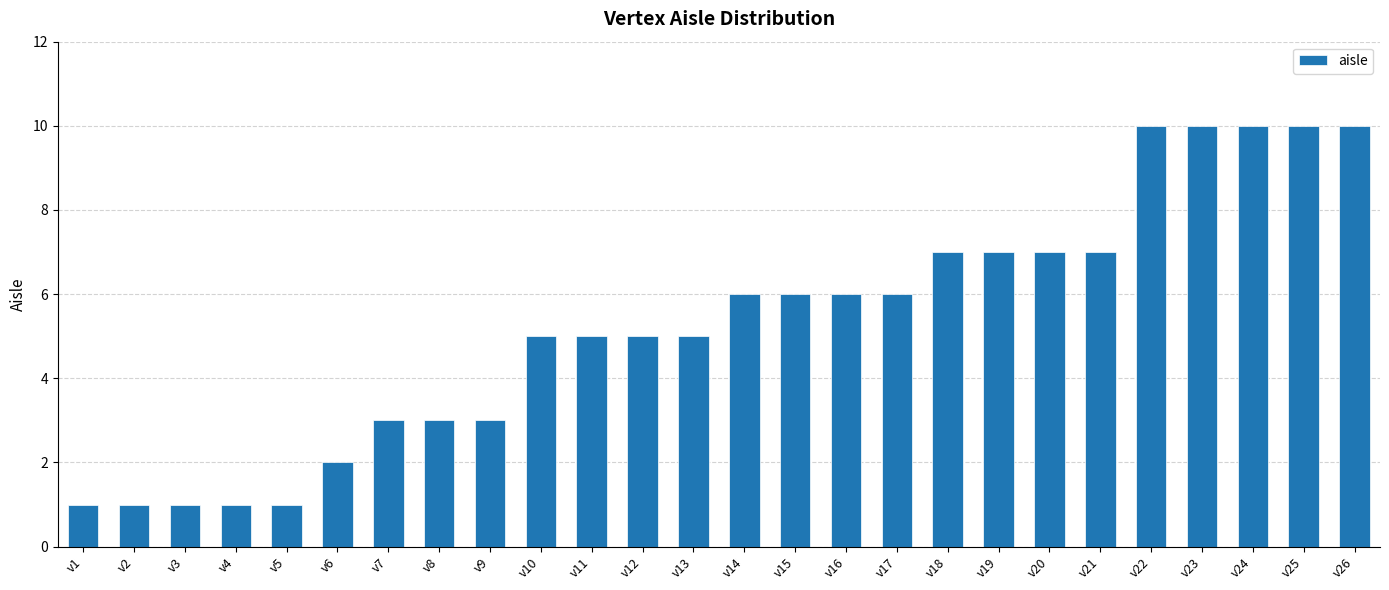

What is the sum of all values?

138